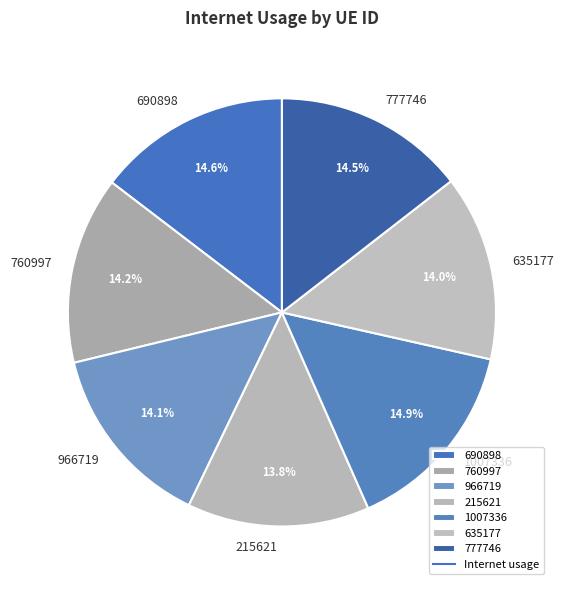

To the nearest percent, what is the average slice percentage?

14%